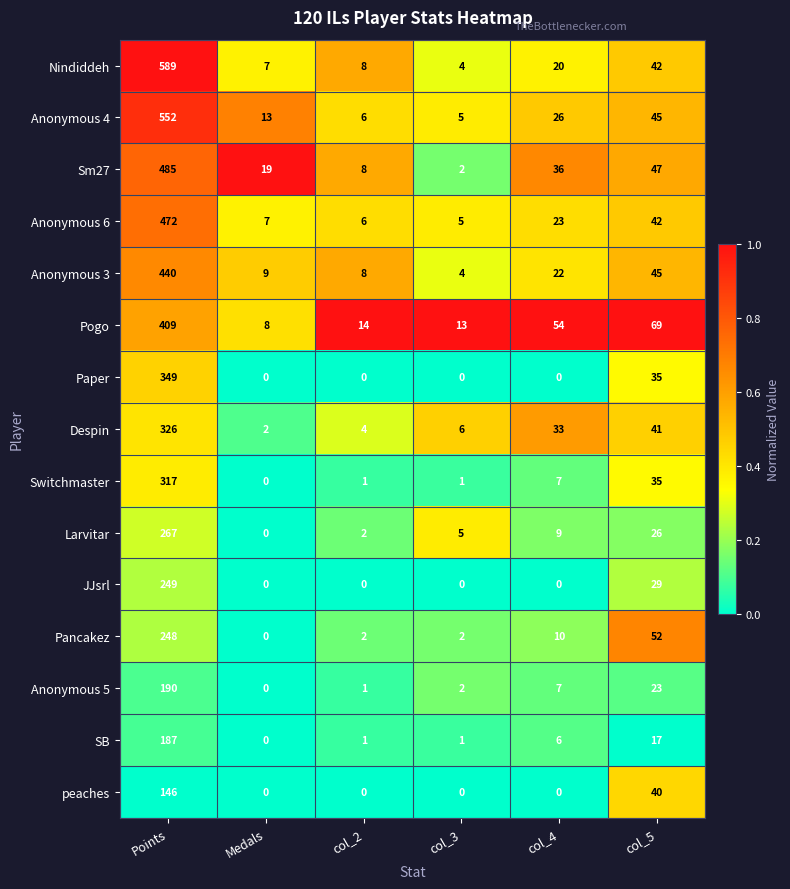

Which label corresponds to the largest value in the chart?

Points